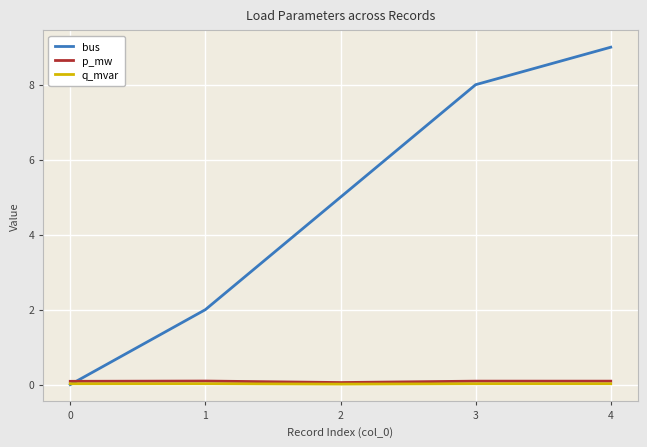

What is the difference between the highest and lowest values at 3?

8.0